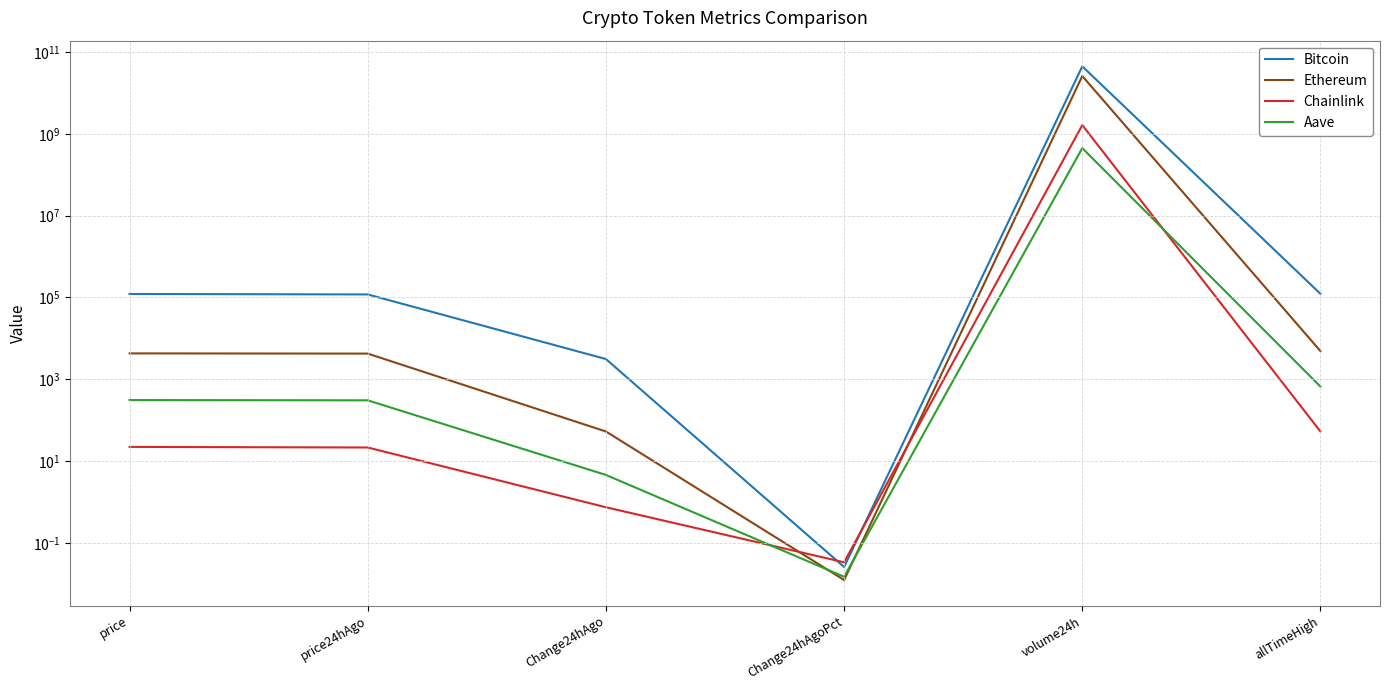

At which label does Ethereum first exceed 4291?

price